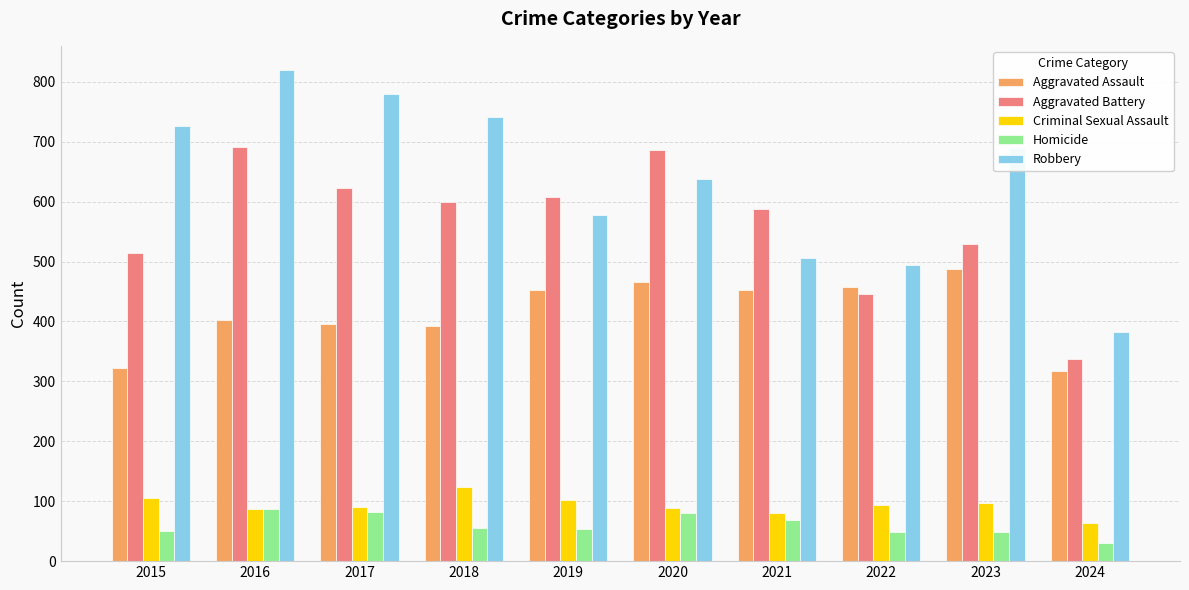

Rank the series by their maximum value, from highest to lowest.

Robbery, Aggravated Battery, Aggravated Assault, Criminal Sexual Assault, Homicide